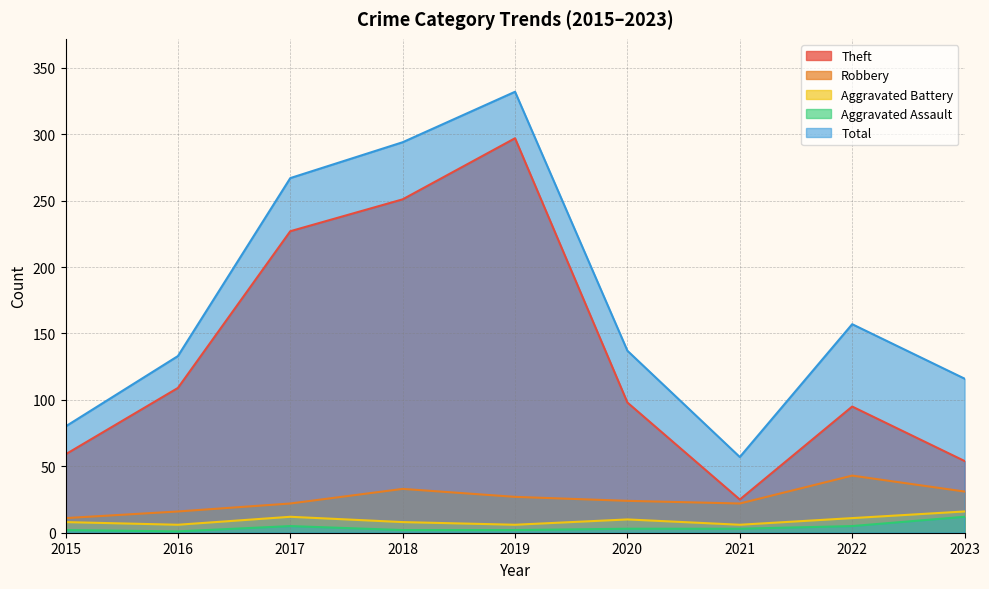

Where is the first local maximum for Robbery?

2018